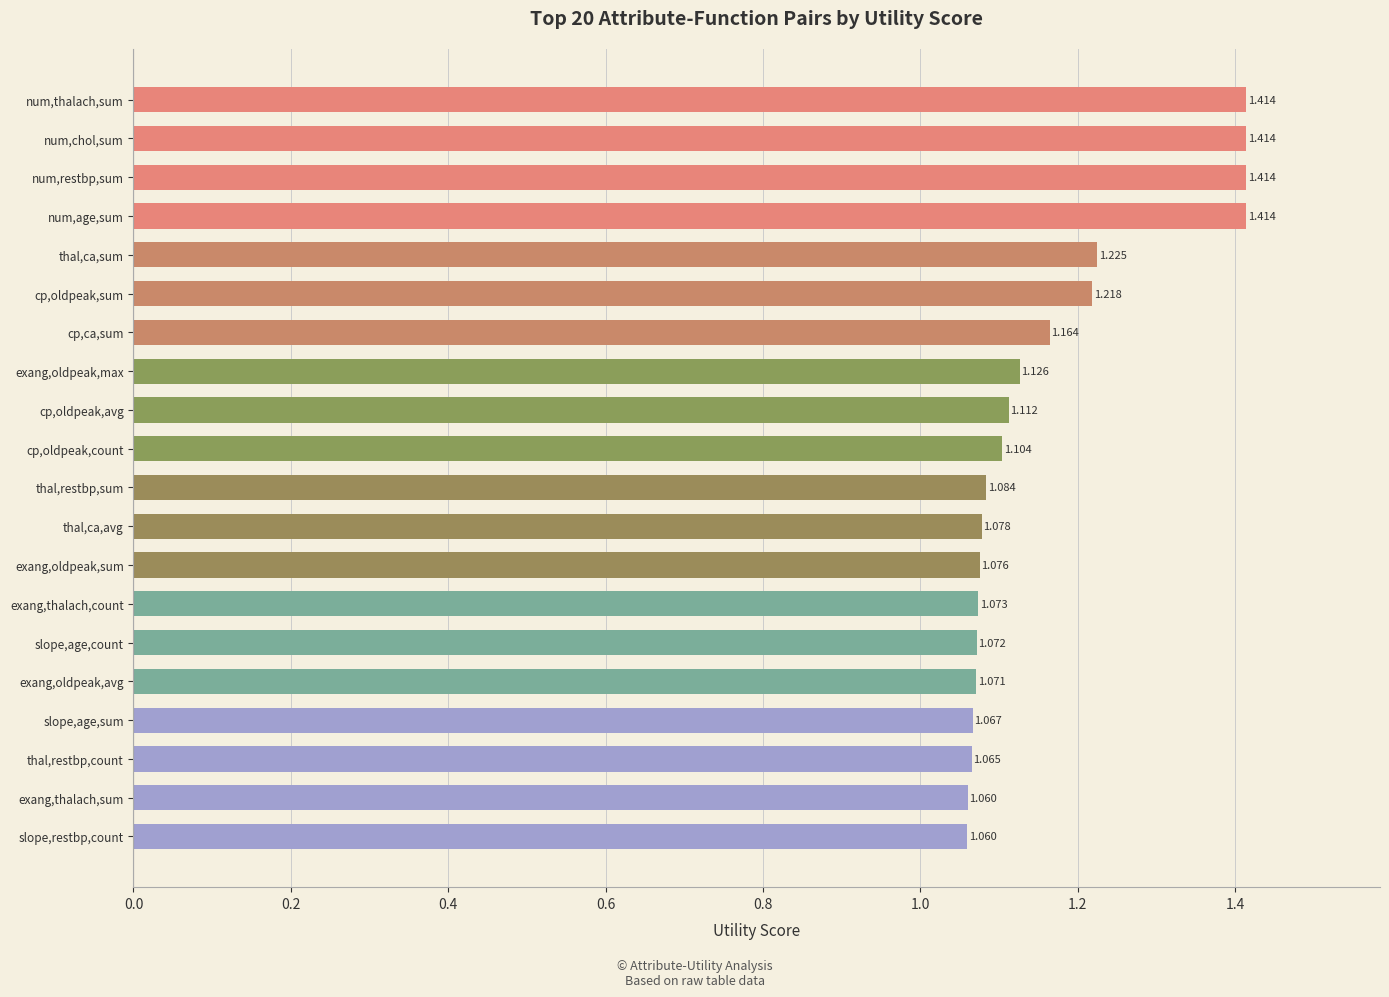

Between cp,oldpeak,avg and exang,oldpeak,avg, which is larger?

cp,oldpeak,avg